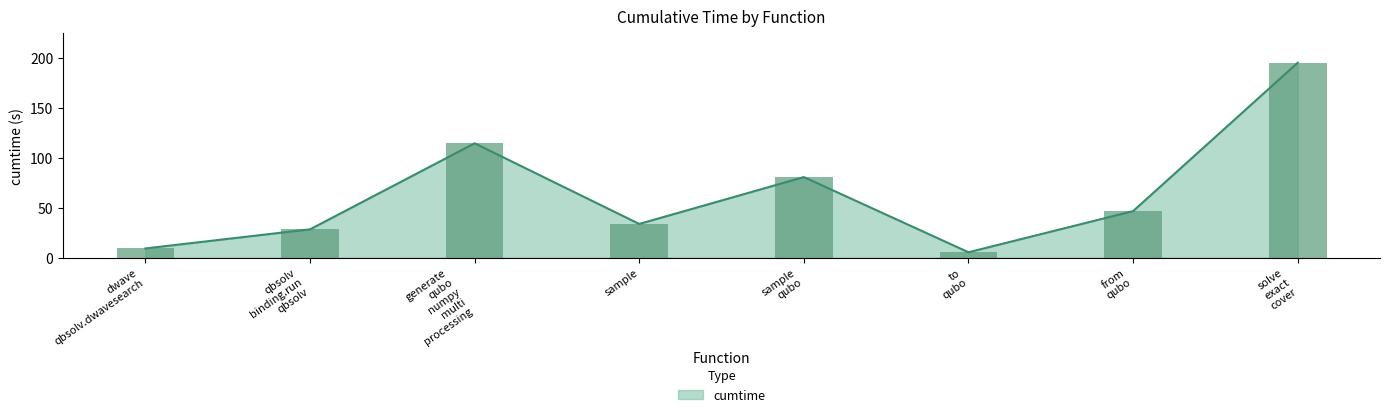

True or false: the data shows 14.4 at dwave qbsolv.dwavesearch.

False